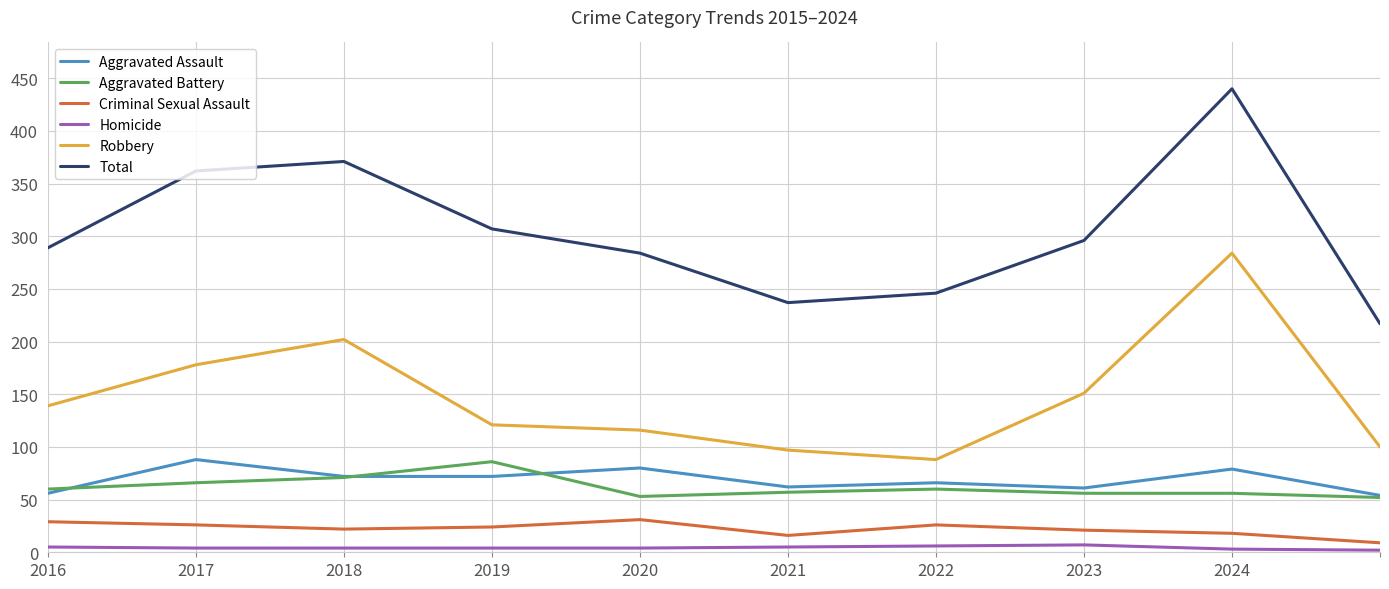

What is the maximum value for Aggravated Battery?

86